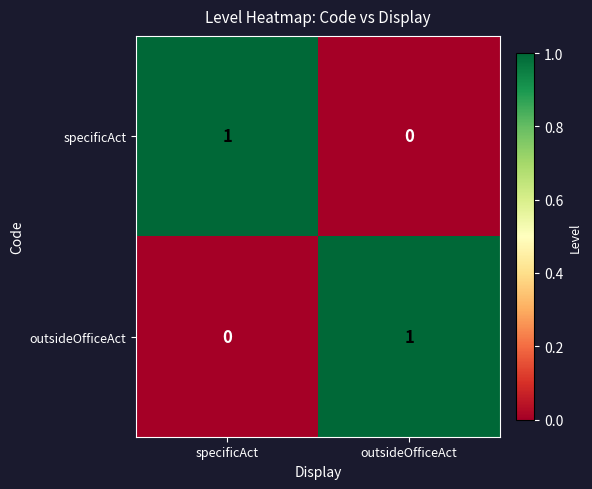

Reading left to right, list all the values displayed in this chart.

specificAct: specificAct=1	outsideOfficeAct=0
outsideOfficeAct: specificAct=0	outsideOfficeAct=1